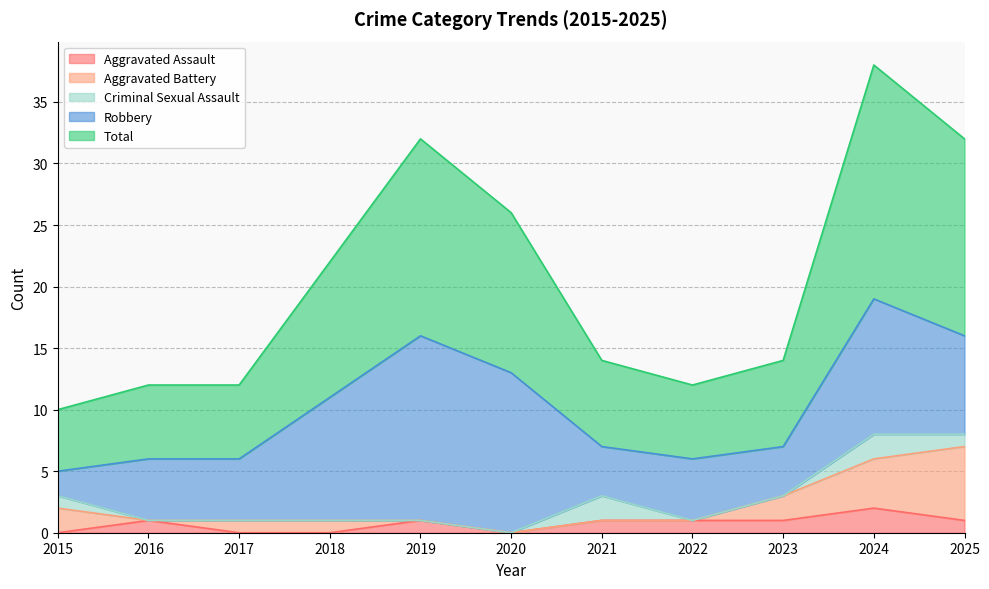

True or false: Robbery and Total intersect in this chart.

False